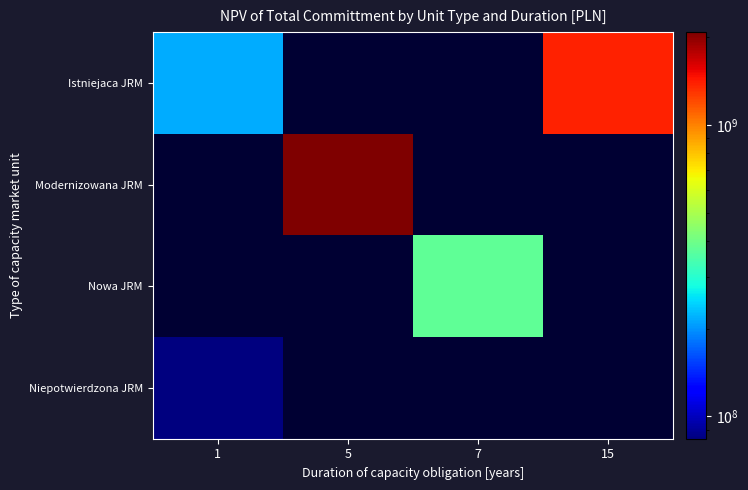

At which category is the sum across all series the highest?

5